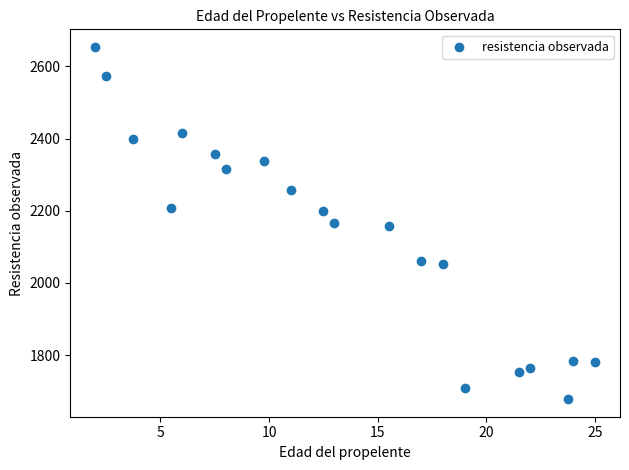

Count the number of points in this scatter plot.

20